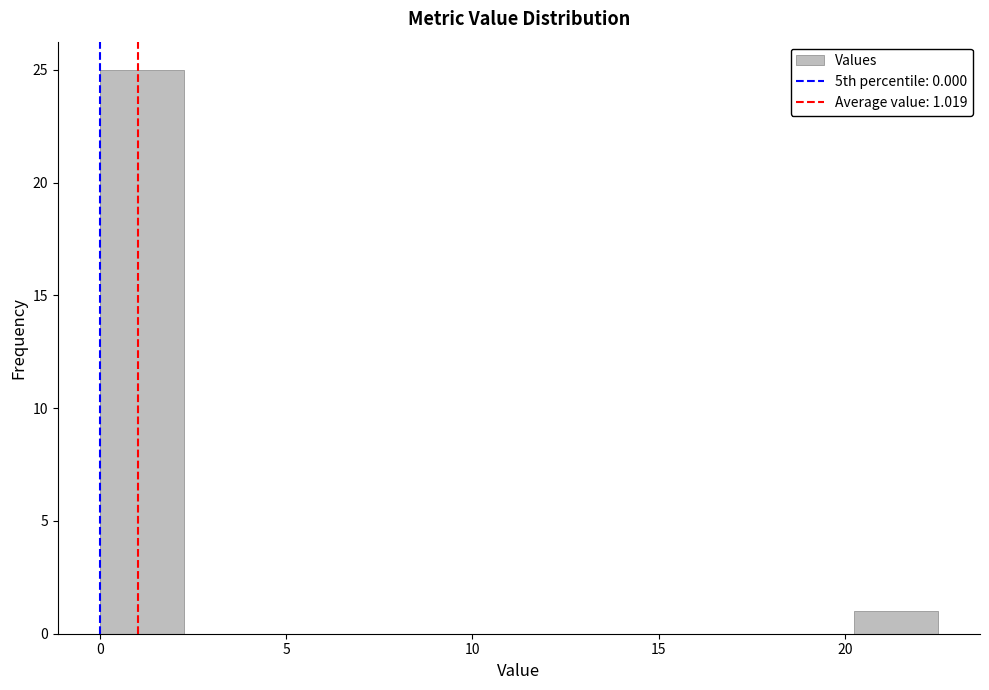

Which range on the x-axis has the tallest bar?

0.00 to 2.25